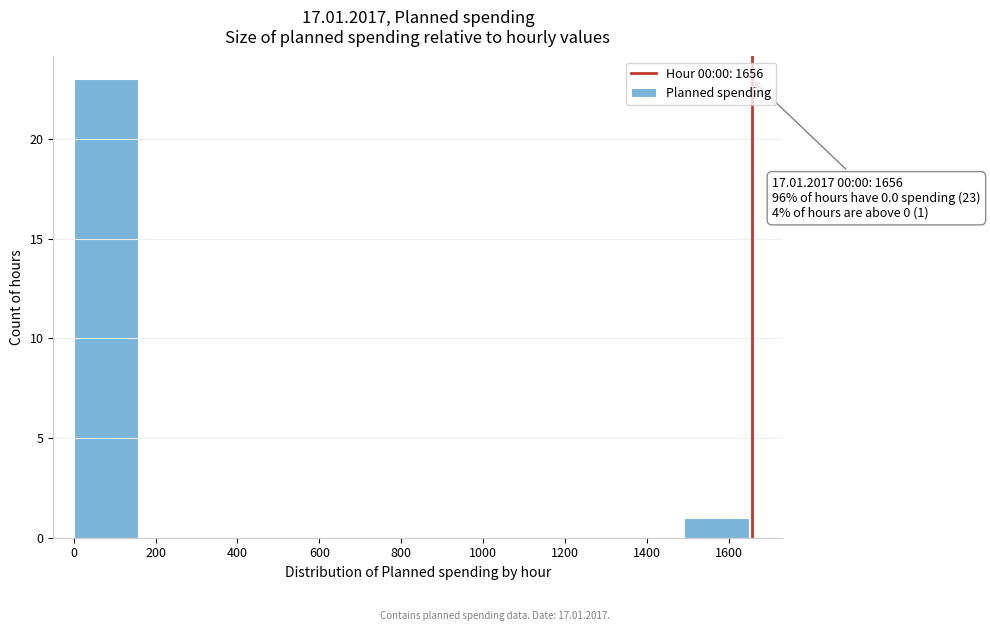

Which range on the x-axis has the tallest bar?

0 to 160